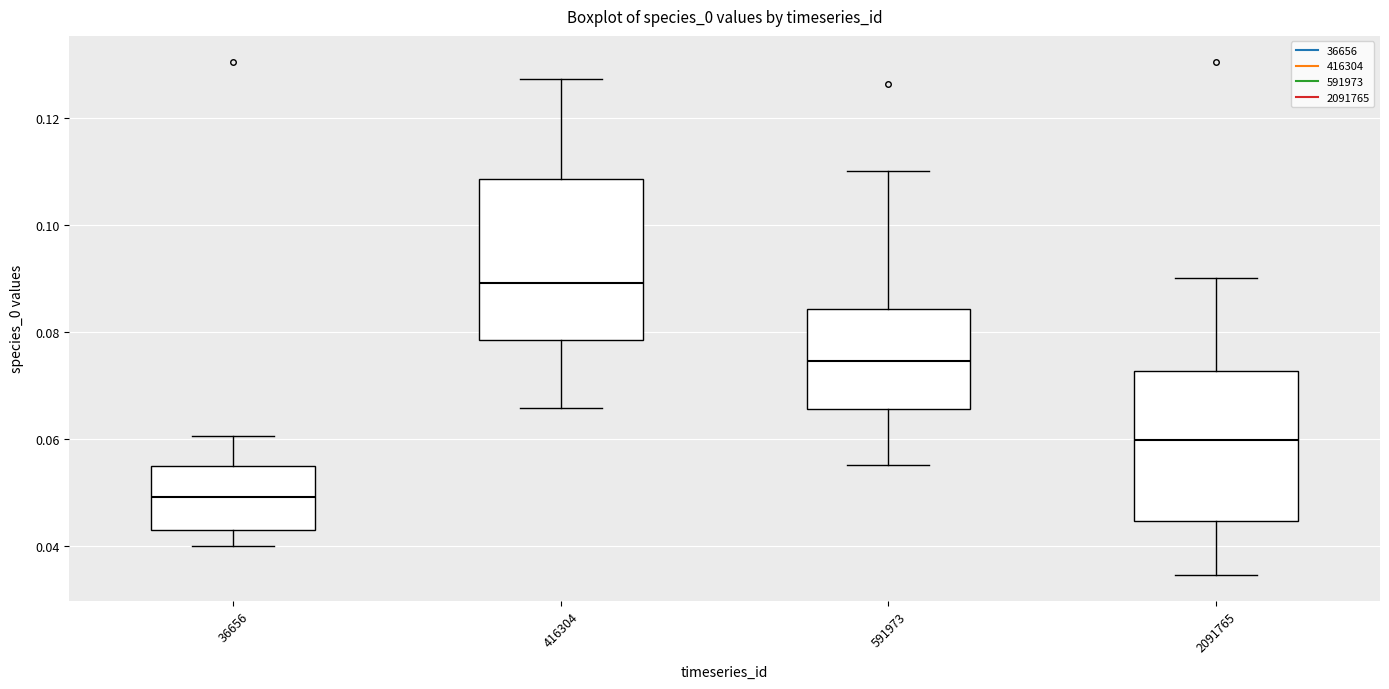

Where is the lower edge of the box at x = 36656 on the y-axis? The values are not printed on the chart, so give them approximately, as read against the axis.

0.042